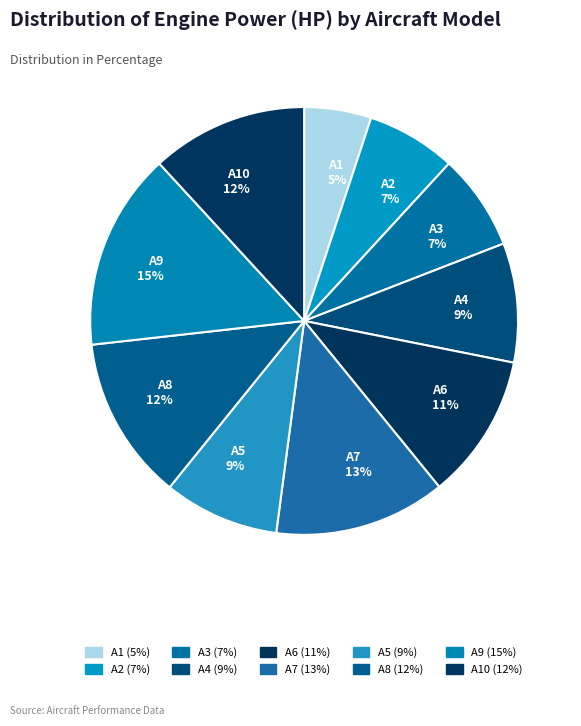

Is there any slice that represents more than half of the pie?

No